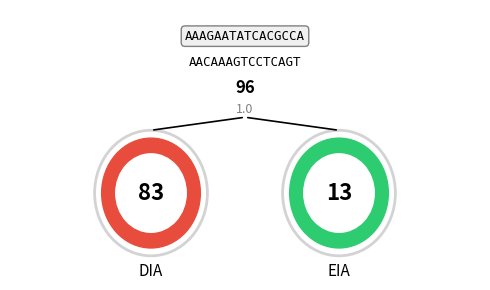

What is the total percentage of DIA and EIA?

100.0%